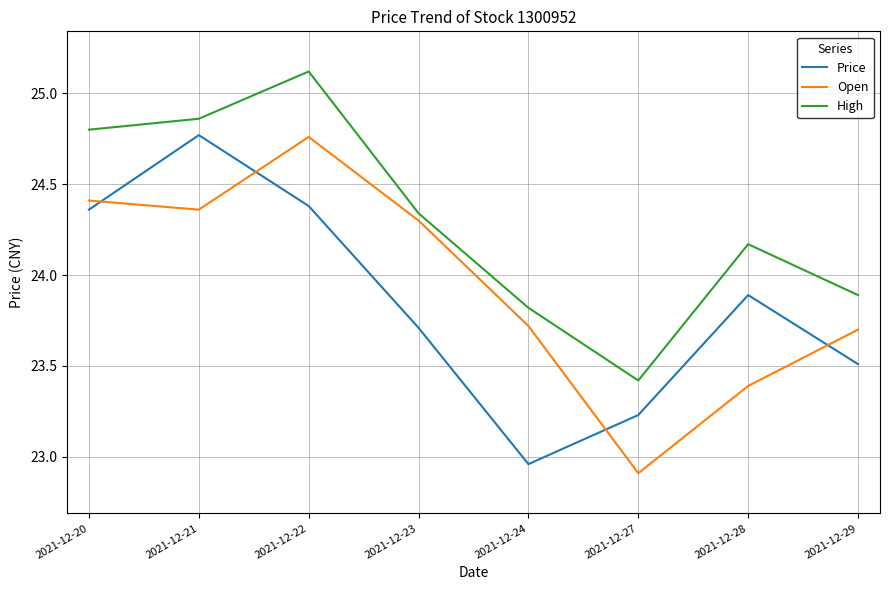

The Open series shows 9.6 at 2021-12-28. True or false?

False